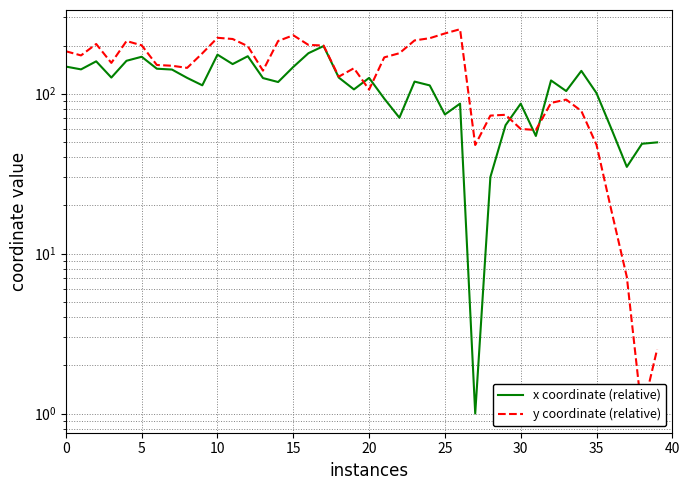

How many lines are shown in the chart?

2